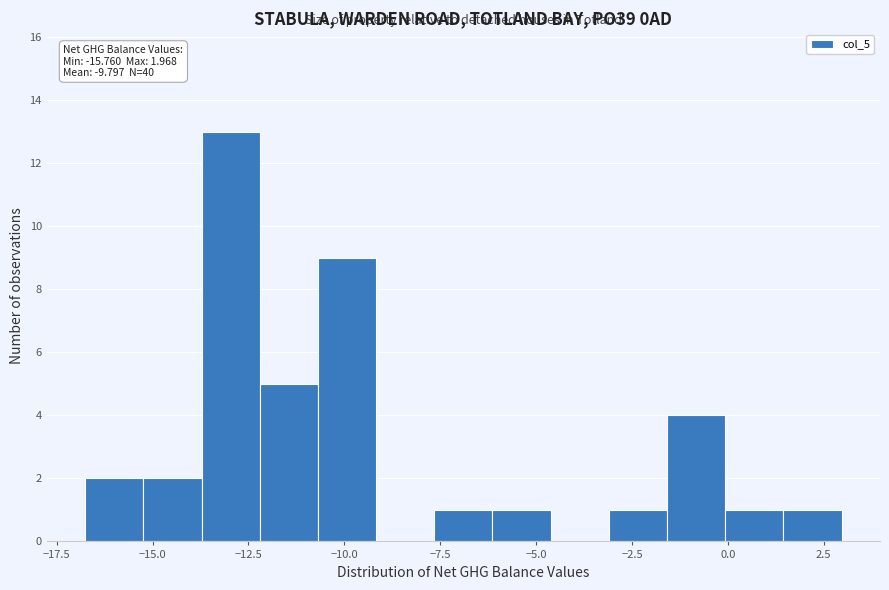

Read against the x-axis, roughly where is the centre of the tallest bar?

-13.0